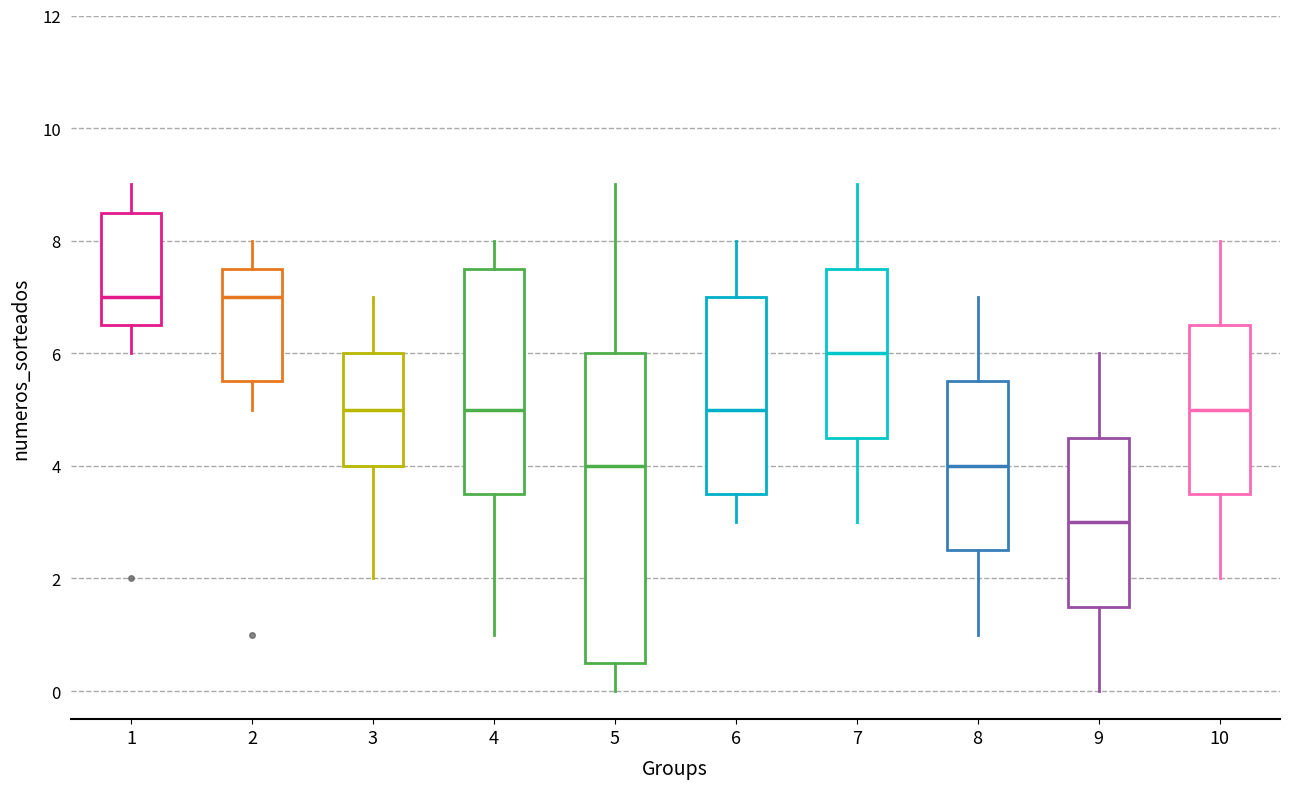

Reading left to right, transcribe this box plot: for each box, give where its median line is, the range the box spans, and where its two whiskers end, as read against the y-axis. The values are not printed on the chart, so give them approximately, as read against the axis.

1: median 7.0, box 6.6 to 8.6, whiskers 6.0 to 9.0
2: median 7.0, box 5.6 to 7.6, whiskers 5.0 to 8.0
3: median 5.0, box 4.0 to 6.0, whiskers 2.0 to 7.0
4: median 5.0, box 3.6 to 7.6, whiskers 1.0 to 8.0
5: median 4.0, box 0.6 to 6.0, whiskers 0.0 to 9.0
6: median 5.0, box 3.6 to 7.0, whiskers 3.0 to 8.0
7: median 6.0, box 4.6 to 7.6, whiskers 3.0 to 9.0
8: median 4.0, box 2.6 to 5.6, whiskers 1.0 to 7.0
9: median 3.0, box 1.6 to 4.6, whiskers 0.0 to 6.0
10: median 5.0, box 3.6 to 6.6, whiskers 2.0 to 8.0